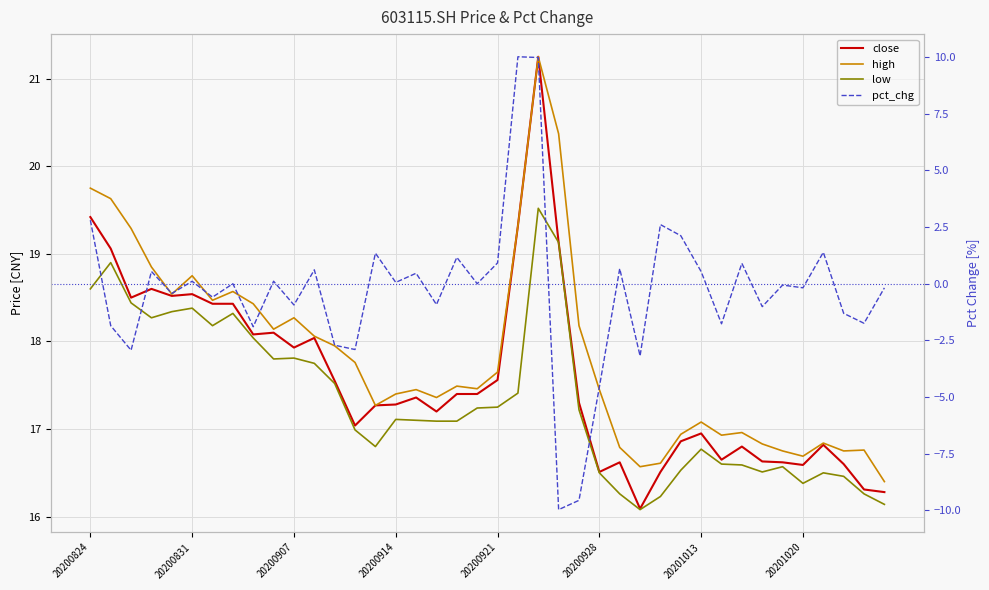

How many lines are shown in the chart?

4